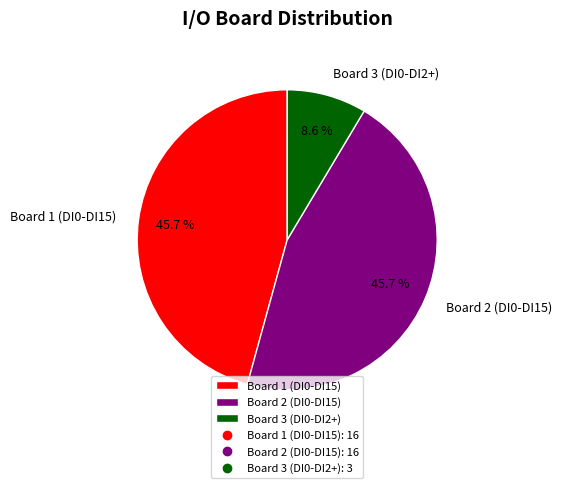

To the nearest percent, what portion does Board 1 represent?

46%